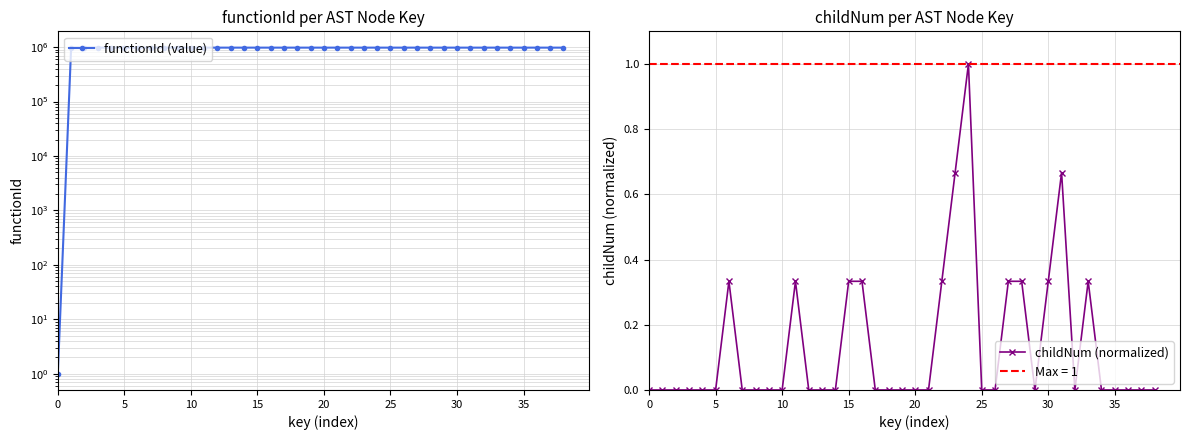

Rank the series by their average value, from lowest to highest.

childNum (normalized), functionId (value)